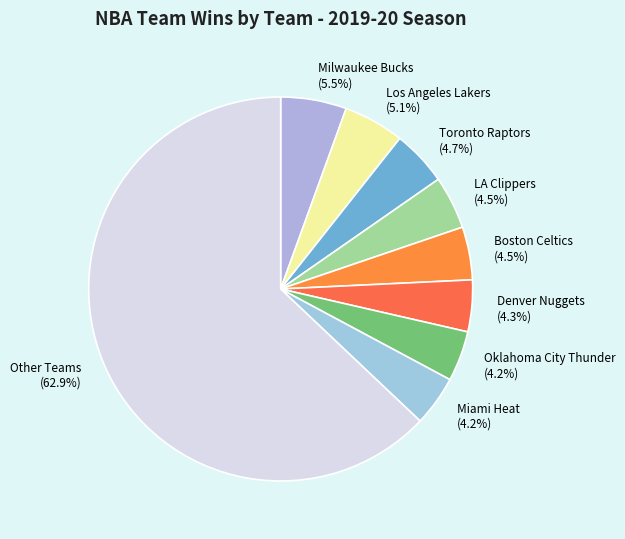

Does any single category account for the majority?

Yes